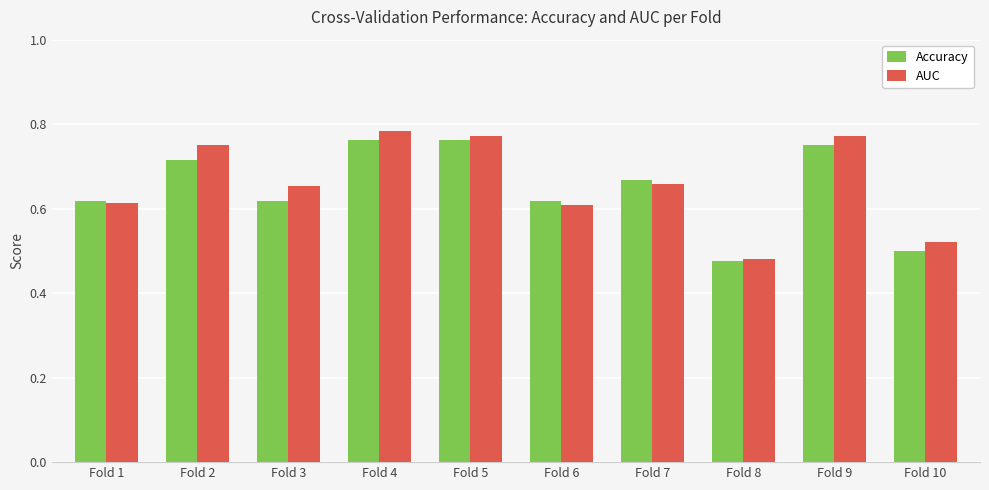

The value of Accuracy at Fold 1 is 0.4. True or false?

False